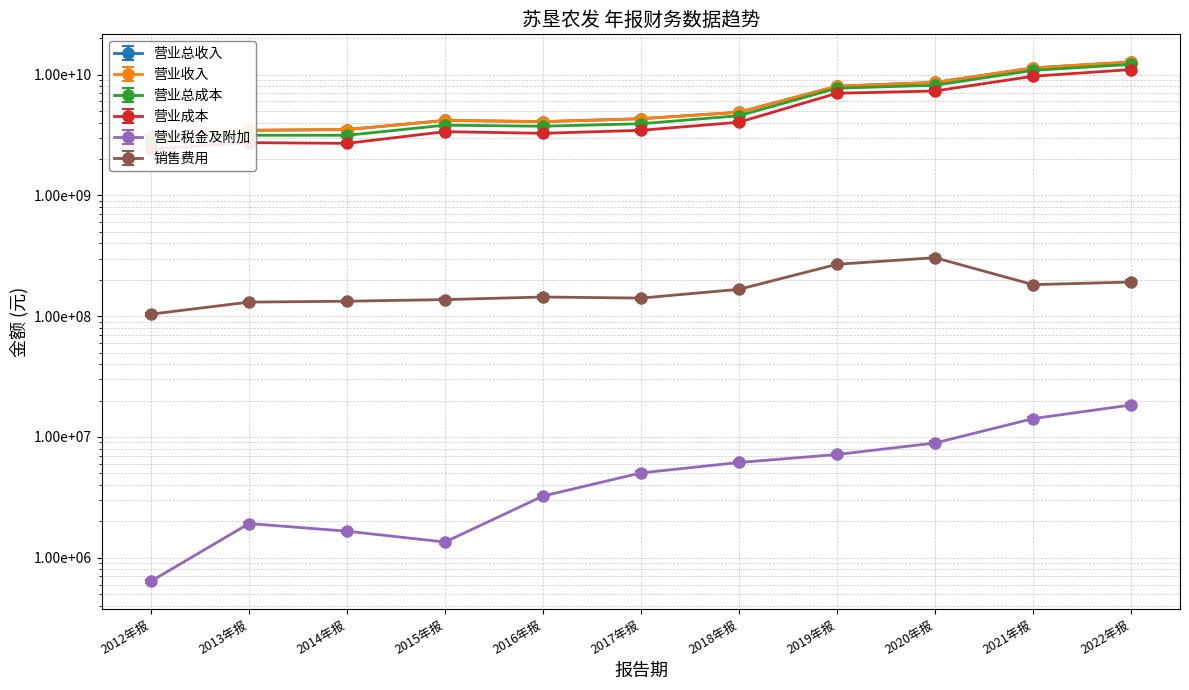

Count the number of categories in the chart.

11